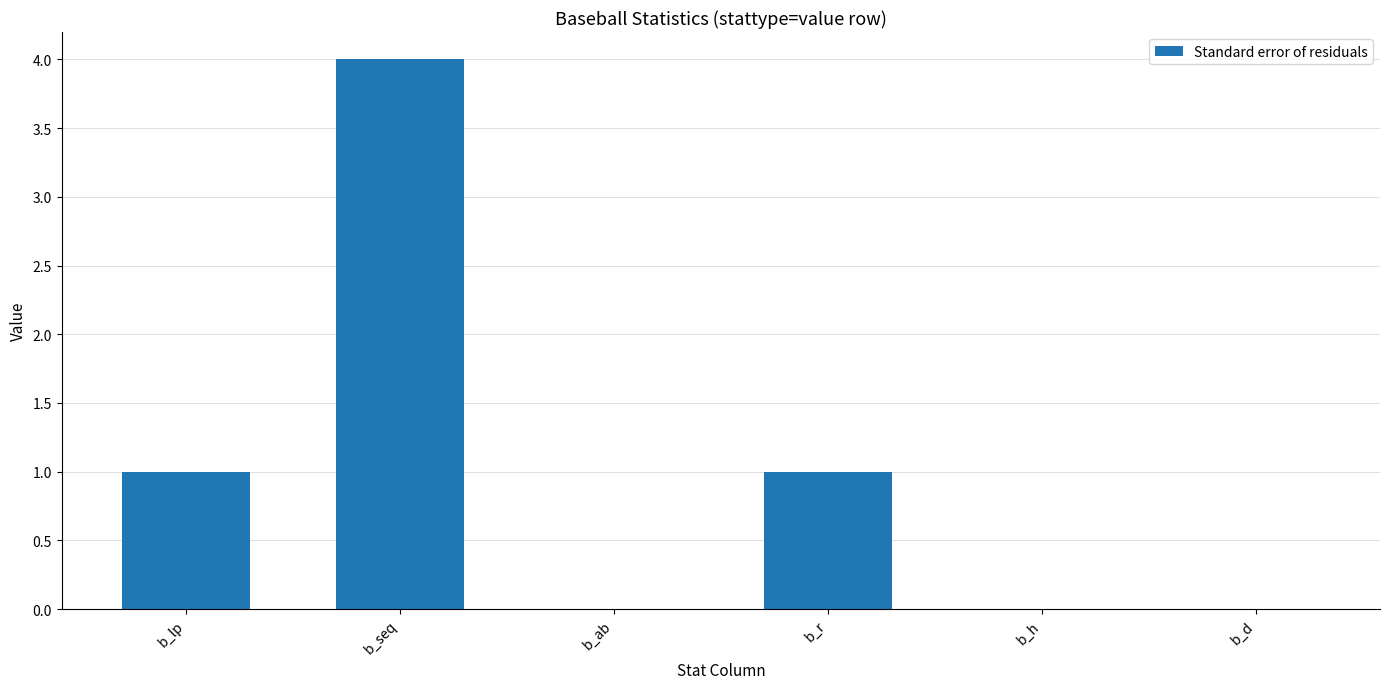

The chart shows a value of 1 at b_d. True or false?

False